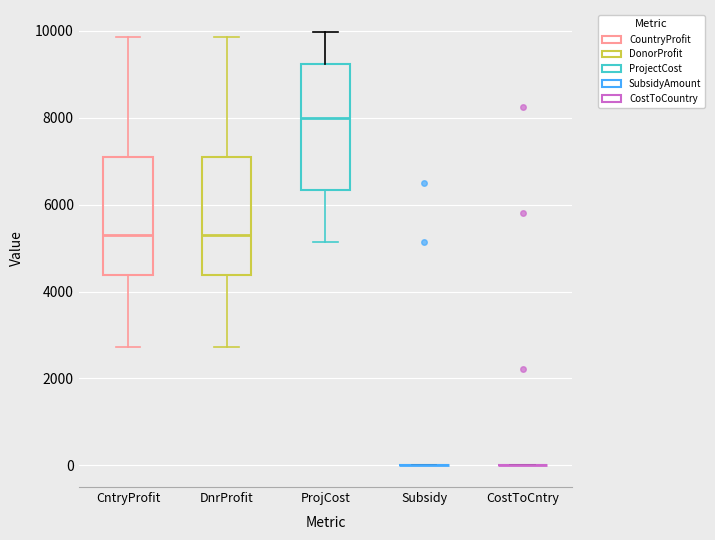

Reading left to right, transcribe this box plot: for each box, give where its median line is, the range the box spans, and where its two whiskers end, as read against the y-axis. The values are not printed on the chart, so give them approximately, as read against the axis.

CntryProfit: median 5200, box 4400 to 7000, whiskers 2800 to 9800
DnrProfit: median 5200, box 4400 to 7000, whiskers 2800 to 9800
ProjCost: median 8000, box 6400 to 9200, whiskers 5200 to 10000
Subsidy: box collapsed to a line at 0, whiskers 0 to 0
CostToCntry: box collapsed to a line at 0, whiskers 0 to 0